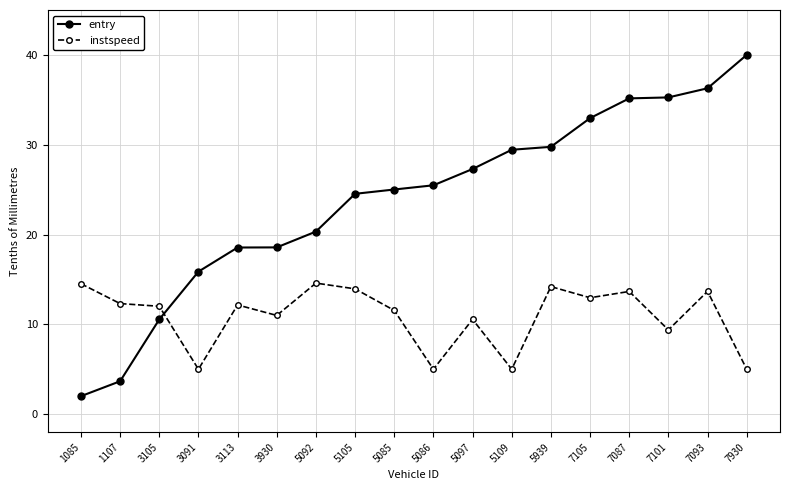

What is the minimum value for entry?

2.0